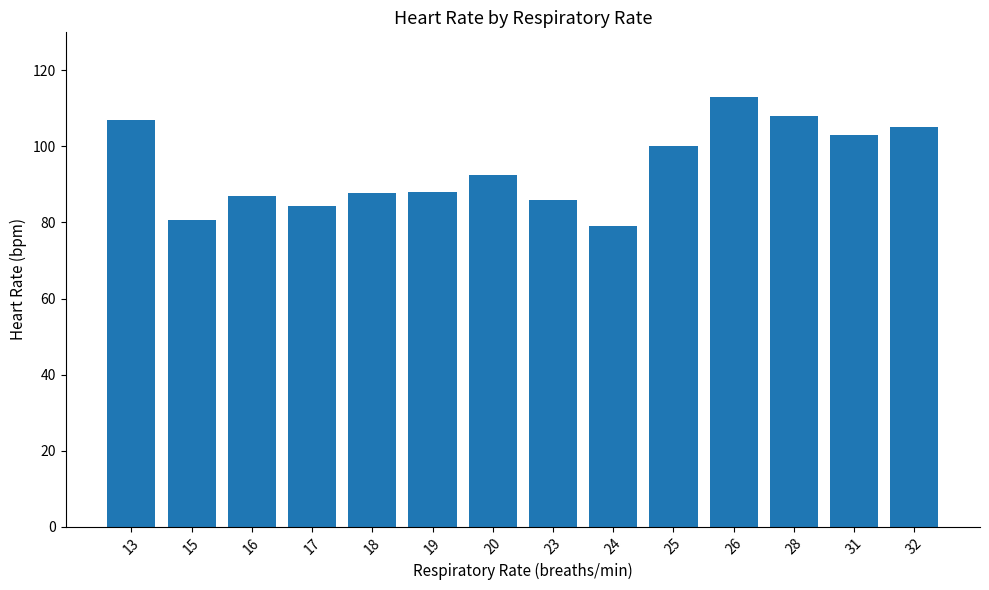

What is the difference between the second highest and minimum values?

29.0